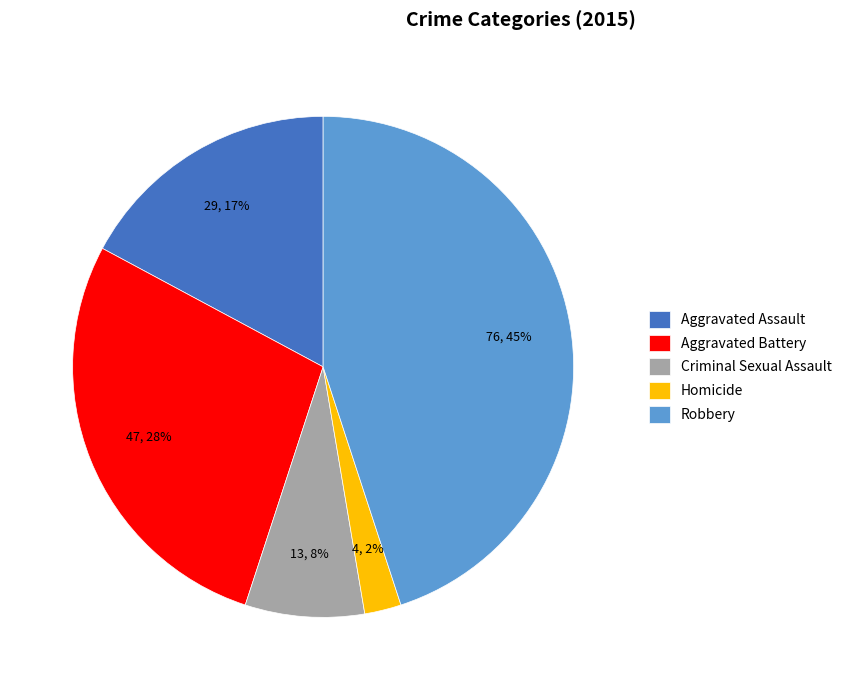

The Criminal Sexual Assault slice represents 22% of the pie. True or false?

False